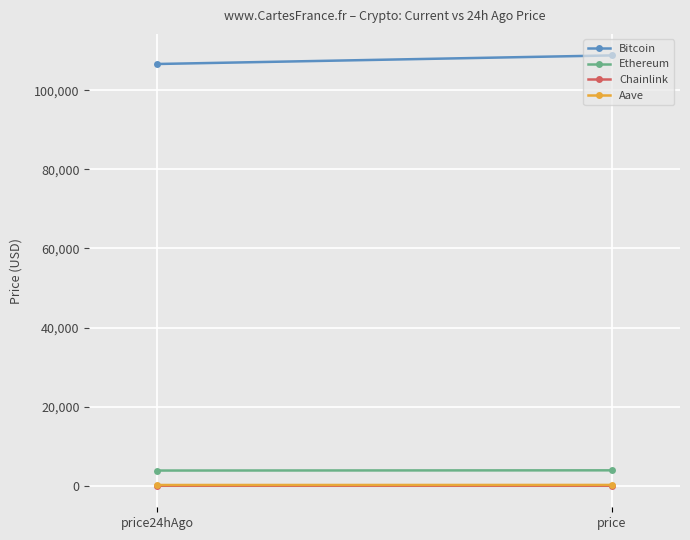

What is the spread (max minus min) of values at price24hAgo?

106595.3